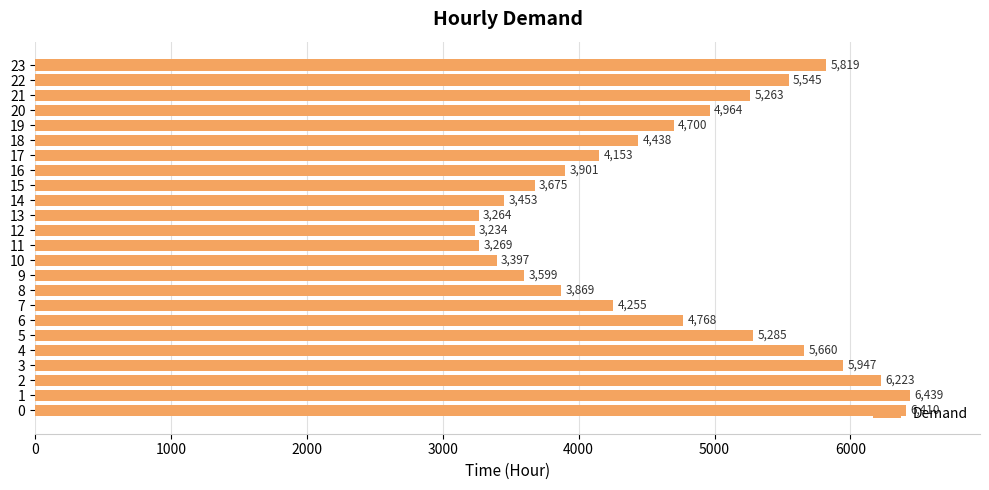

What is the difference between the second highest and second lowest values?

3146